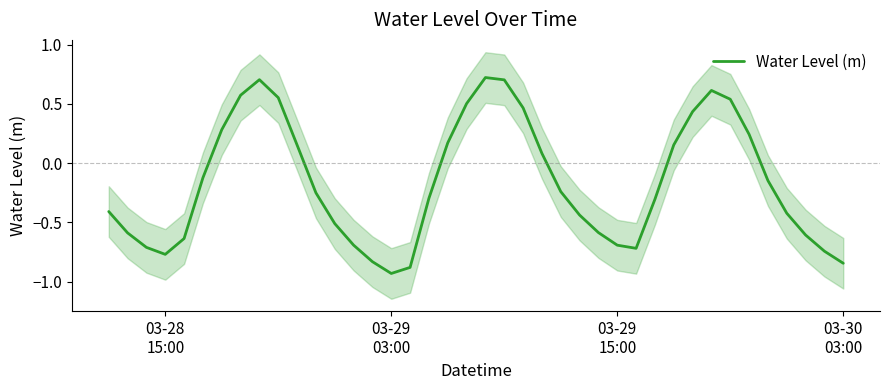

What is the maximum value for Water Level (m)?

0.7